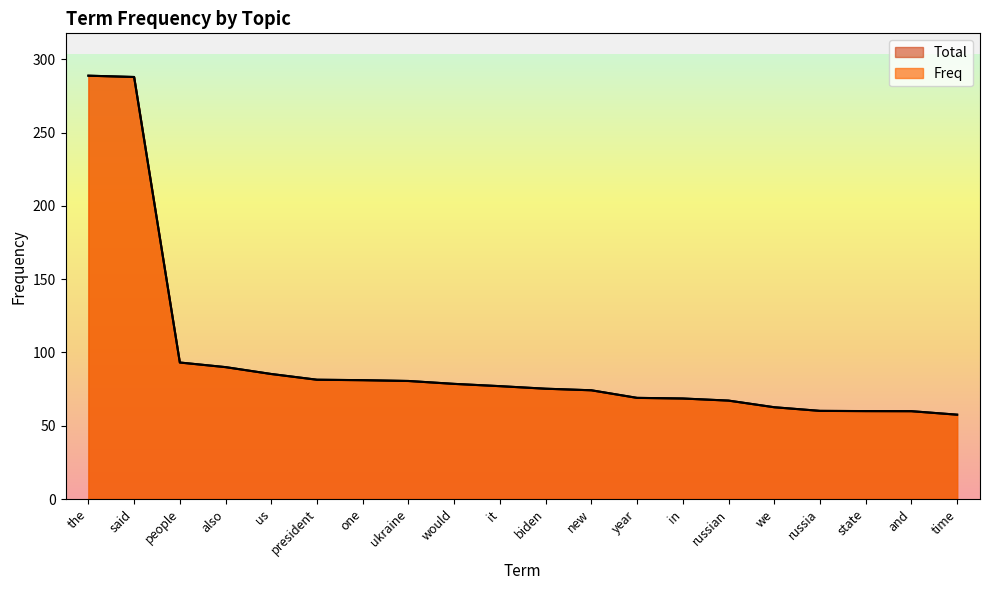

Reading left to right, extract all data points from this chart.

Freq: the=288.9	said=288.0	people=93.1	also=90.0	us=85.3	president=81.4	one=81.1	ukraine=80.5	would=78.6	it=77.0	biden=75.3	new=74.2	year=69.0	in=68.6	russian=67.2	we=62.6	russia=60.1	state=60.0	and=59.9	time=57.5
Total: the=288.9	said=288.0	people=93.2	also=90.0	us=85.3	president=81.4	one=81.1	ukraine=80.6	would=78.6	it=77.0	biden=75.3	new=74.2	year=69.0	in=68.6	russian=67.2	we=62.6	russia=60.2	state=60.0	and=60.0	time=57.6